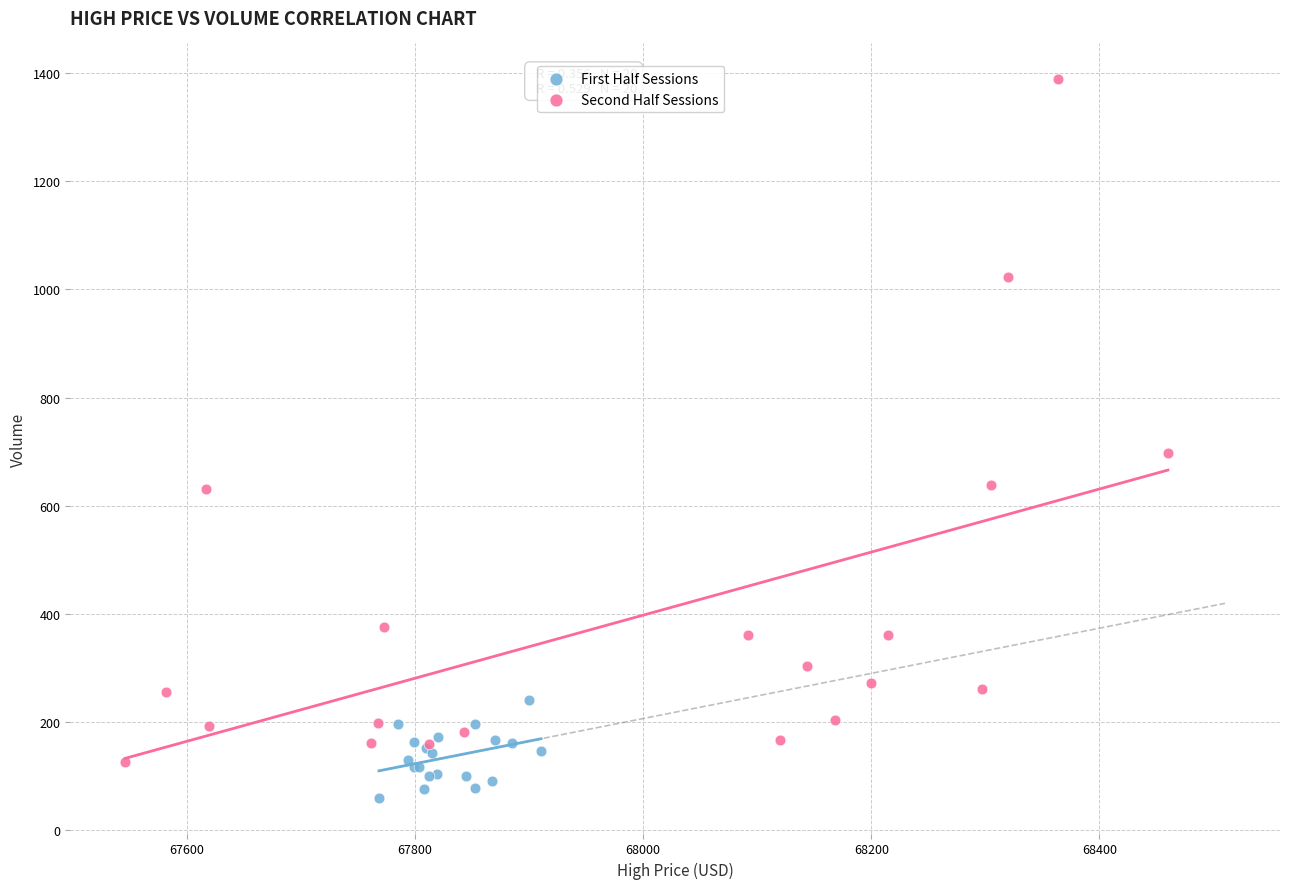

Which series reaches the minimum Y coordinate?

First Half Sessions